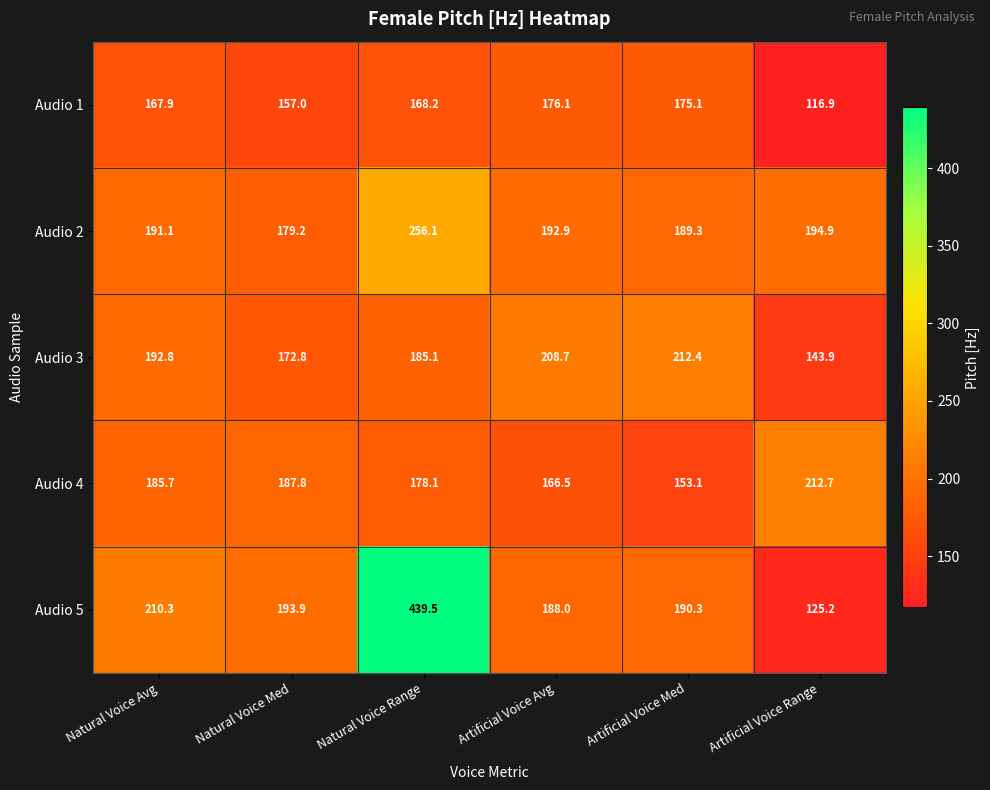

Between Natural Voice Range and Artificial Voice Avg, which series saw the biggest shift?

Audio 5